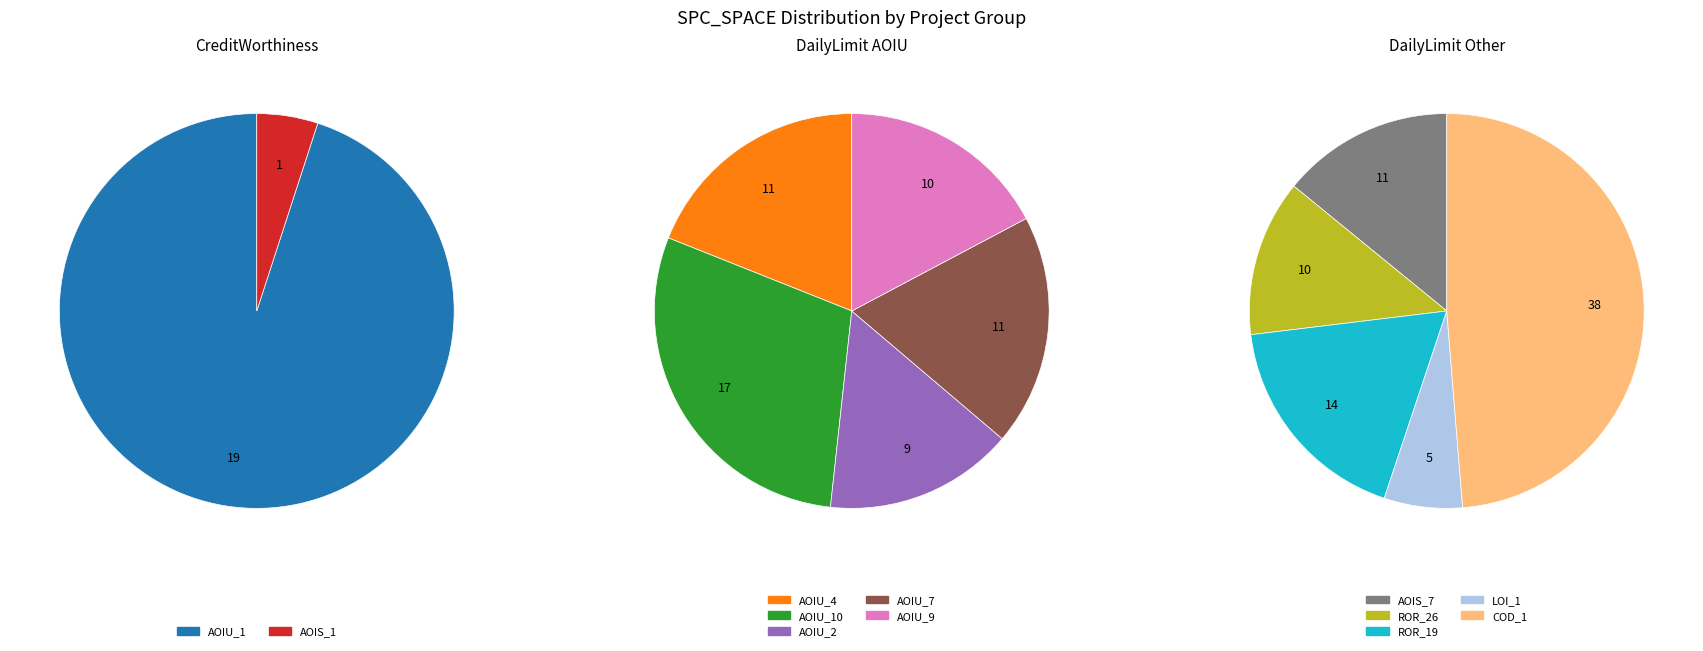

What is the change in value from DailyLimit.Account.ROR_26 to DailyLimit.Account.COD_1?

+28